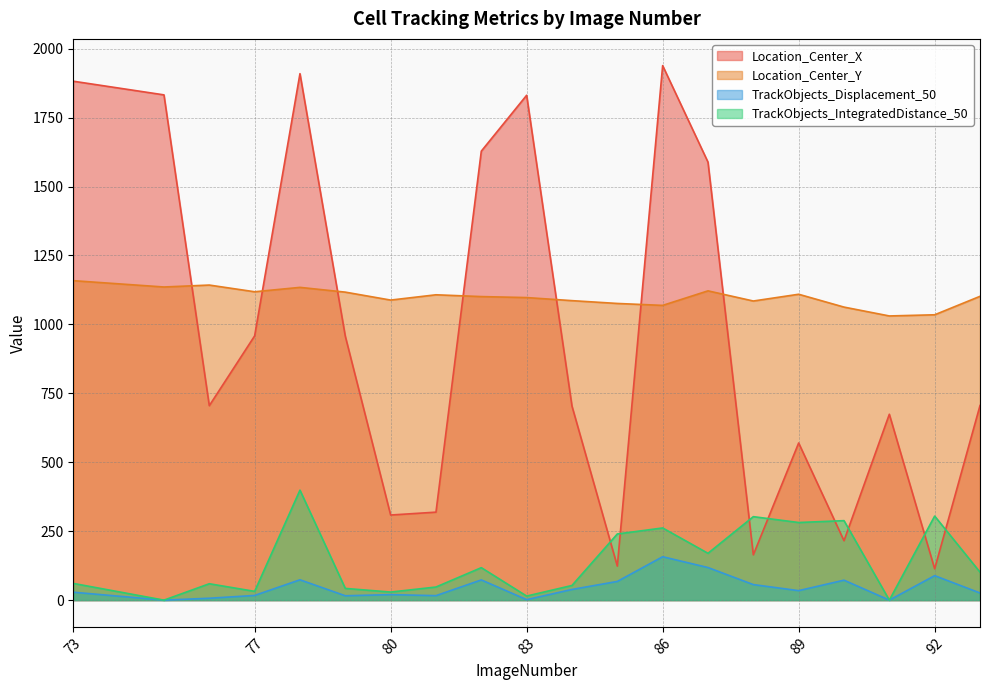

List the labels in order of TrackObjects_IntegratedDistance_50 value, largest first.

78, 92, 88, 90, 89, 86, 85, 87, 82, 93, 73, 76, 84, 81, 79, 77, 80, 83, 75, 91